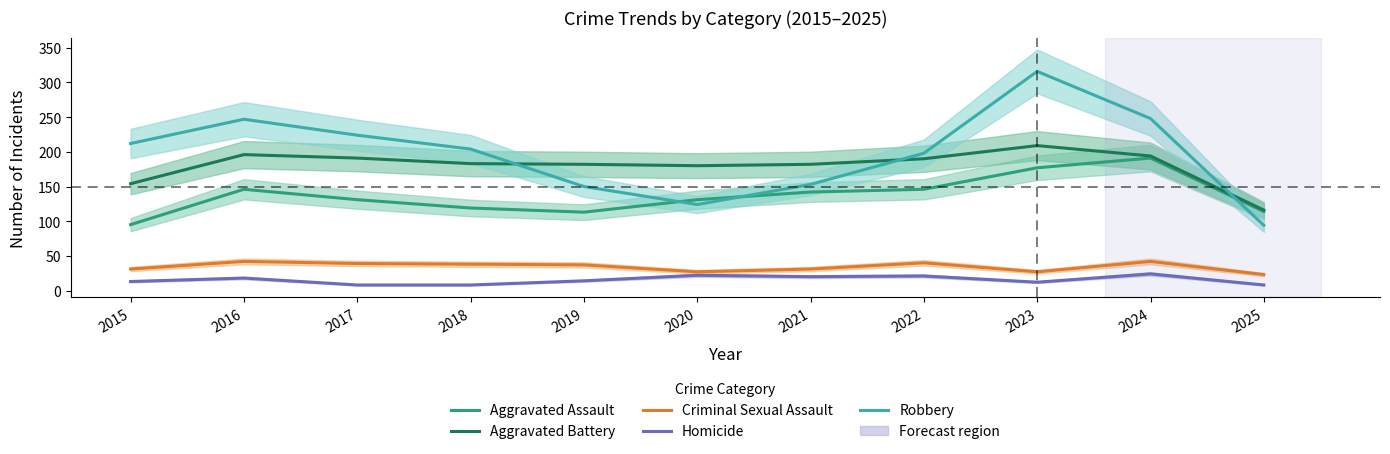

What is the total value across all series at 2023?

741